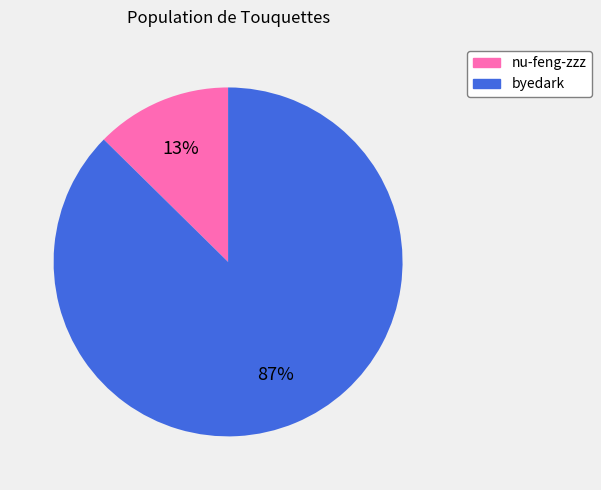

Is it true that byedark is 87% of the pie?

True